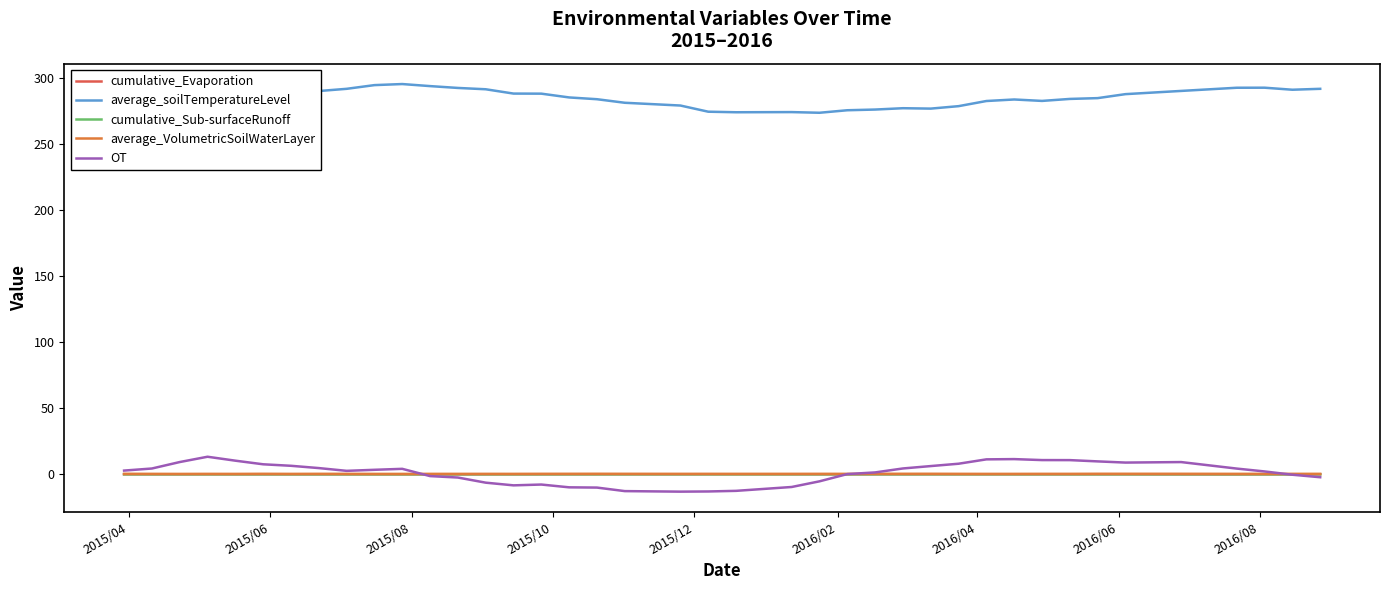

How many lines are shown in the chart?

5